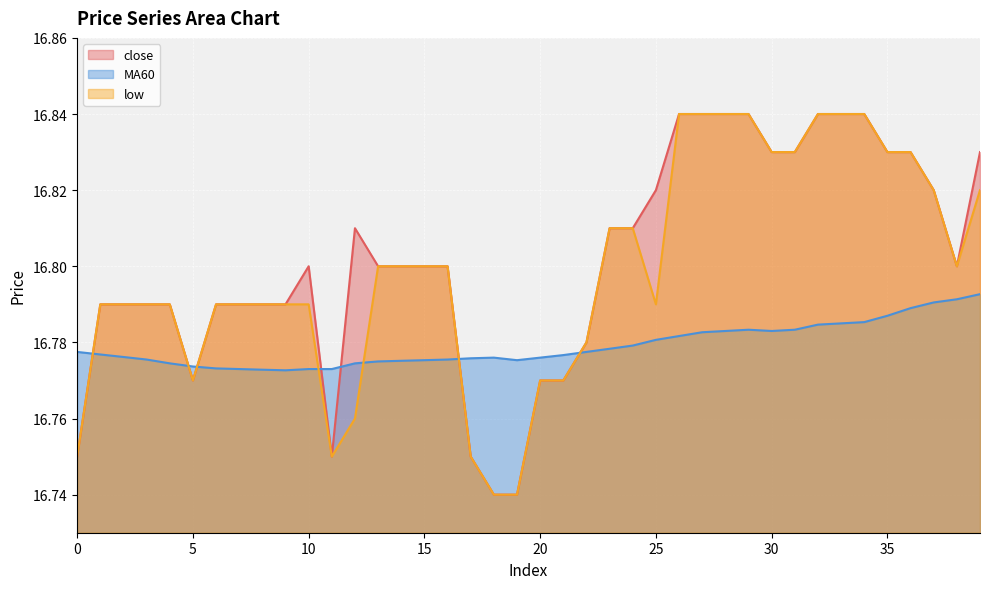

Is it true that MA60 equals 24.5 at 30?

False